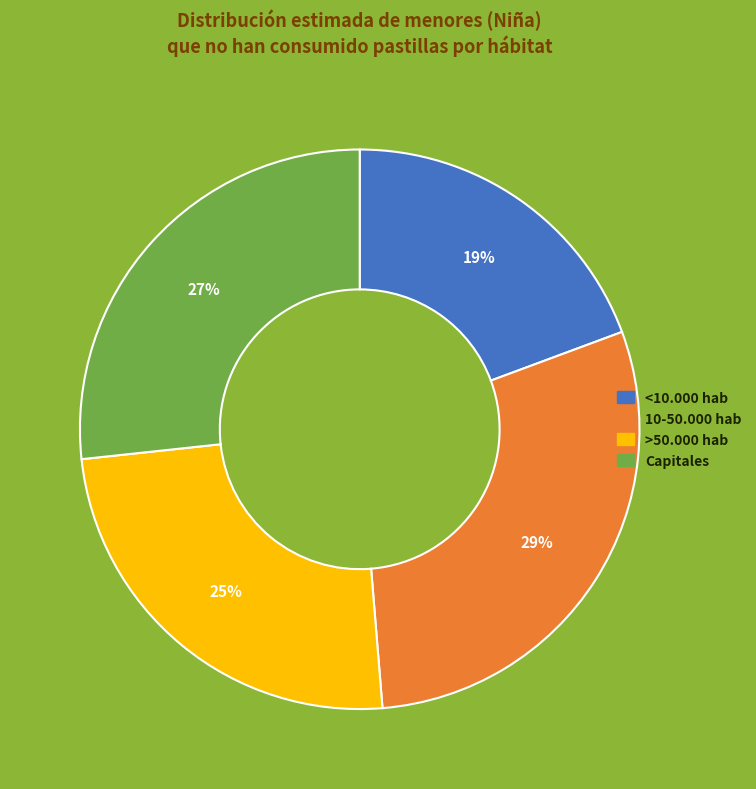

To the nearest percent, what portion does >50.000 hab represent?

25%